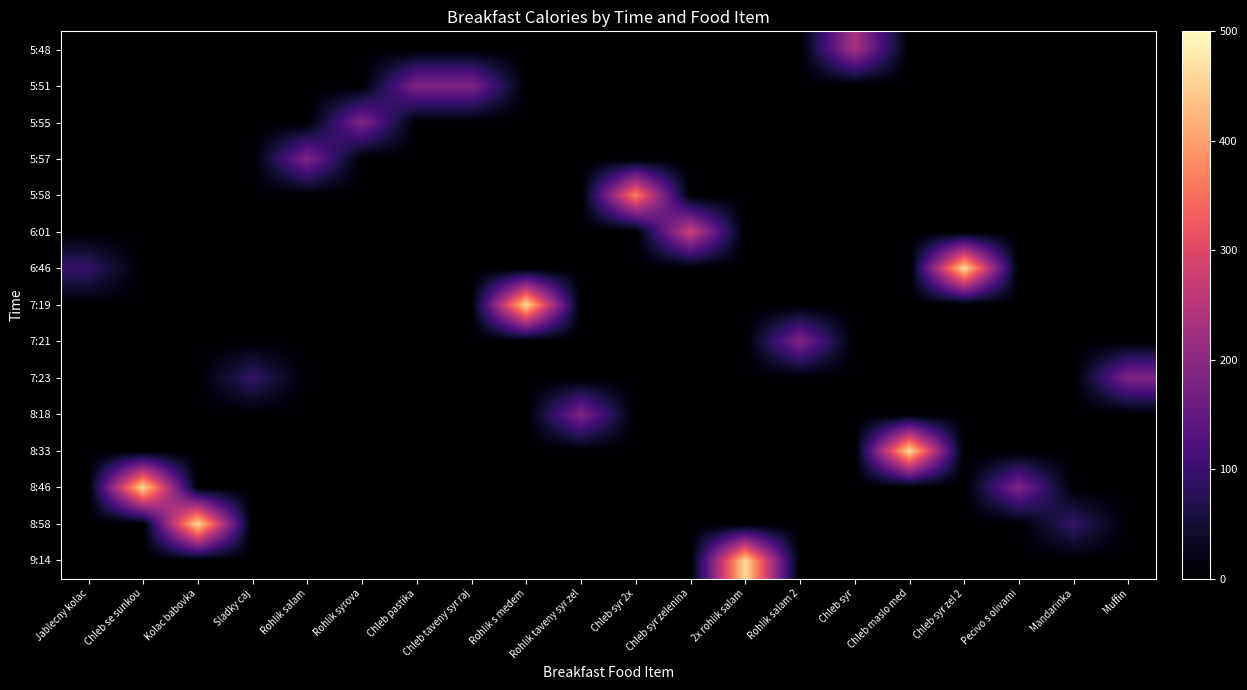

Reading left to right, list all the values displayed in this chart.

row_0: 0.0	0.0	0.0	0.0	0.0	0.0	0.0	0.0	0.0	0.0	0.0	0.0	0.0	0.0	231.6	0.0	0.0	0.0	0.0	0.0
row_1: 0.0	0.0	0.0	0.0	0.0	0.0	185.3	185.3	0.0	0.0	0.0	0.0	0.0	0.0	0.0	0.0	0.0	0.0	0.0	0.0
row_2: 0.0	0.0	0.0	0.0	0.0	185.3	0.0	0.0	0.0	0.0	0.0	0.0	0.0	0.0	0.0	0.0	0.0	0.0	0.0	0.0
row_3: 0.0	0.0	0.0	0.0	185.3	0.0	0.0	0.0	0.0	0.0	0.0	0.0	0.0	0.0	0.0	0.0	0.0	0.0	0.0	0.0
row_4: 0.0	0.0	0.0	0.0	0.0	0.0	0.0	0.0	0.0	0.0	370.6	0.0	0.0	0.0	0.0	0.0	0.0	0.0	0.0	0.0
row_5: 0.0	0.0	0.0	0.0	0.0	0.0	0.0	0.0	0.0	0.0	0.0	277.9	0.0	0.0	0.0	0.0	0.0	0.0	0.0	0.0
row_6: 92.6	0.0	0.0	0.0	0.0	0.0	0.0	0.0	0.0	0.0	0.0	0.0	0.0	0.0	0.0	0.0	463.2	0.0	0.0	0.0
row_7: 0.0	0.0	0.0	0.0	0.0	0.0	0.0	0.0	463.2	0.0	0.0	0.0	0.0	0.0	0.0	0.0	0.0	0.0	0.0	0.0
row_8: 0.0	0.0	0.0	0.0	0.0	0.0	0.0	0.0	0.0	0.0	0.0	0.0	0.0	185.3	0.0	0.0	0.0	0.0	0.0	0.0
row_9: 0.0	0.0	0.0	92.6	0.0	0.0	0.0	0.0	0.0	0.0	0.0	0.0	0.0	0.0	0.0	0.0	0.0	0.0	0.0	185.3
row_10: 0.0	0.0	0.0	0.0	0.0	0.0	0.0	0.0	0.0	185.3	0.0	0.0	0.0	0.0	0.0	0.0	0.0	0.0	0.0	0.0
row_11: 0.0	0.0	0.0	0.0	0.0	0.0	0.0	0.0	0.0	0.0	0.0	0.0	0.0	0.0	0.0	463.2	0.0	0.0	0.0	0.0
row_12: 0.0	463.2	0.0	0.0	0.0	0.0	0.0	0.0	0.0	0.0	0.0	0.0	0.0	0.0	0.0	0.0	0.0	185.3	0.0	0.0
row_13: 0.0	0.0	463.2	0.0	0.0	0.0	0.0	0.0	0.0	0.0	0.0	0.0	0.0	0.0	0.0	0.0	0.0	0.0	92.6	0.0
row_14: 0.0	0.0	0.0	0.0	0.0	0.0	0.0	0.0	0.0	0.0	0.0	0.0	463.2	0.0	0.0	0.0	0.0	0.0	0.0	0.0